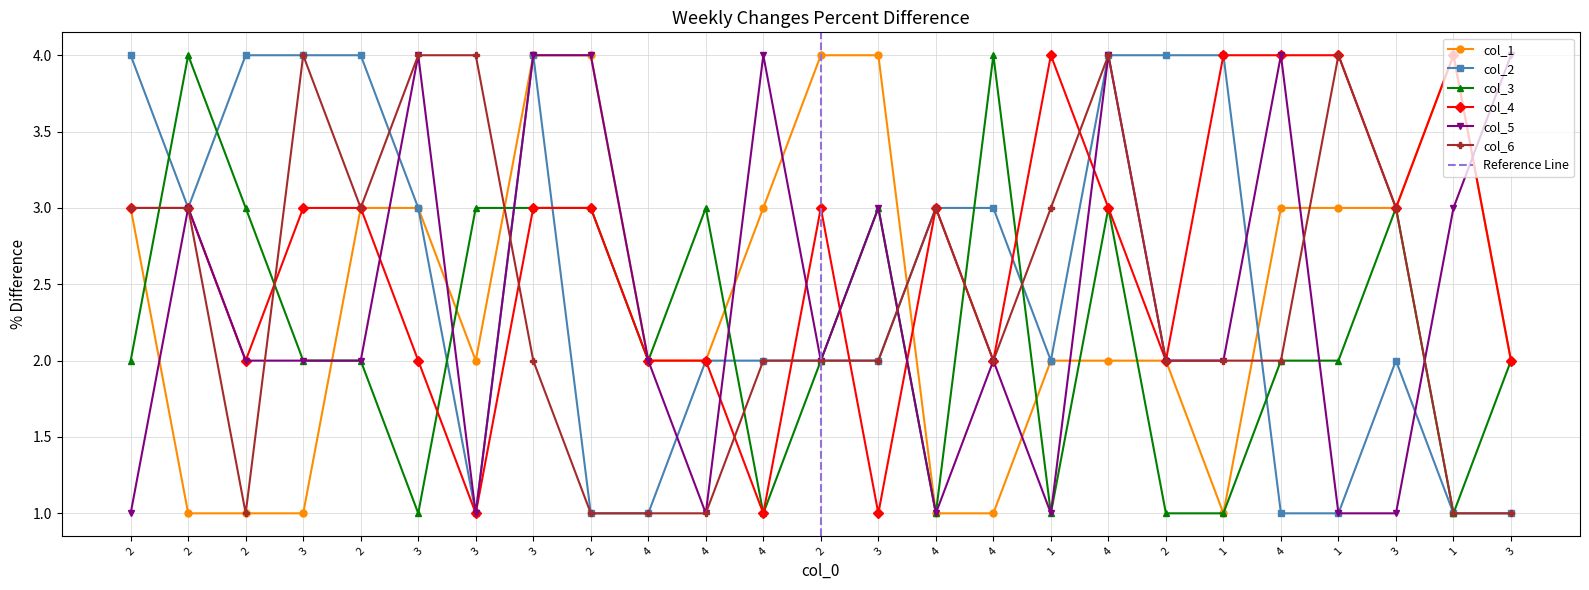

Is the value of col_5 at 2 greater than the value of col_2 at 3?

No